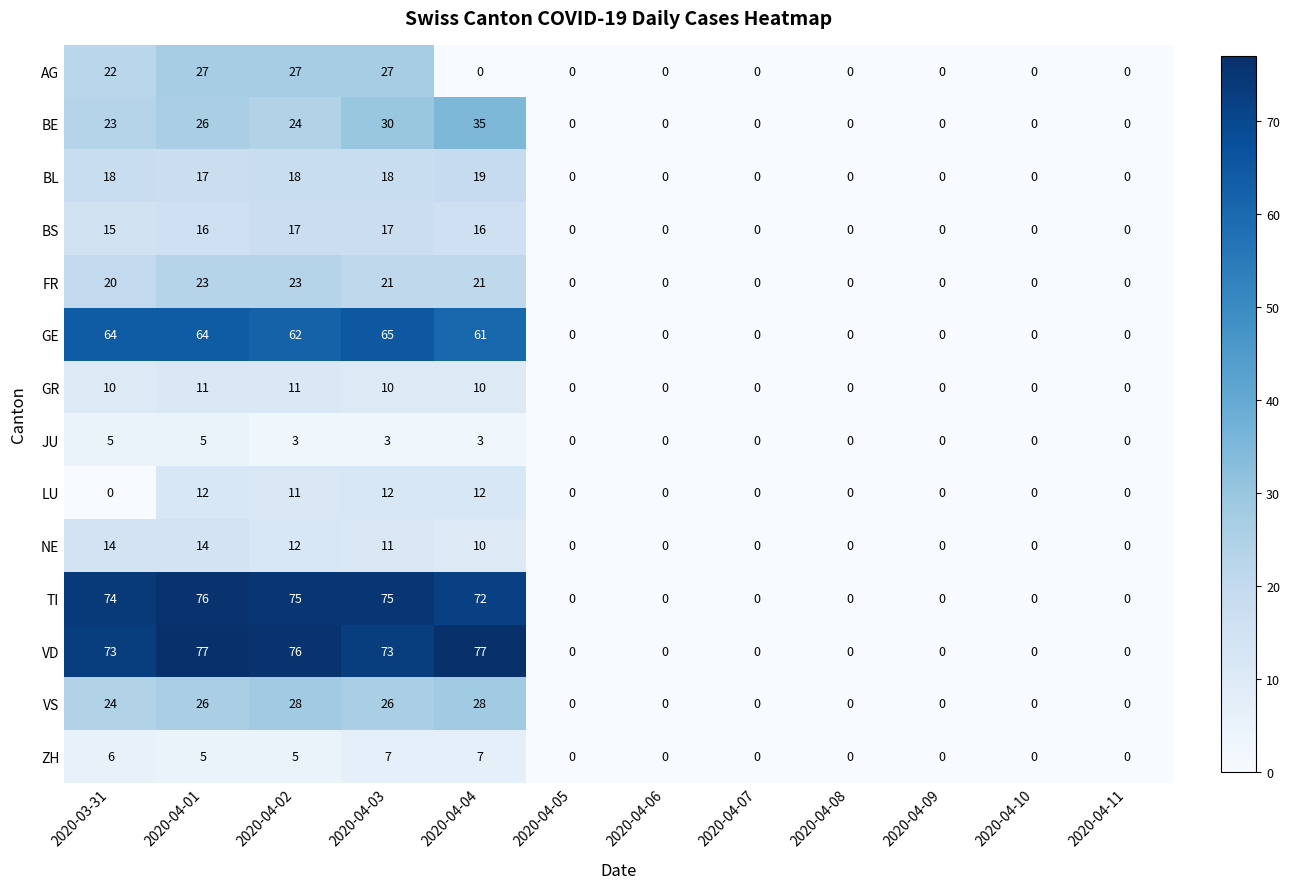

What is the maximum value shown in the chart?

77